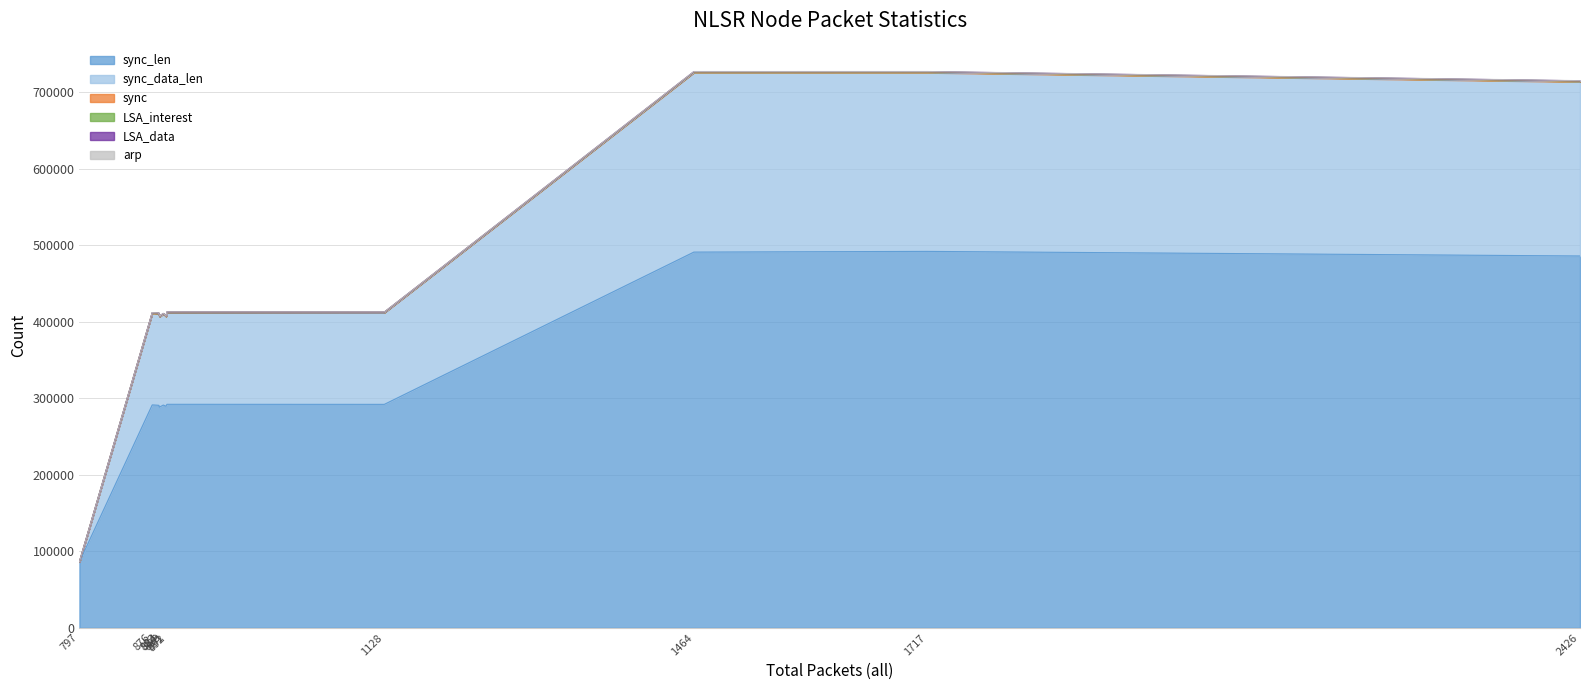

True or false: LSA_interest and arp intersect in this chart.

False